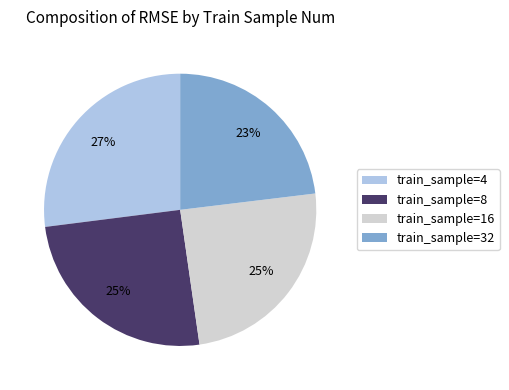

True or false: train_sample=32 accounts for 23% of the total.

True